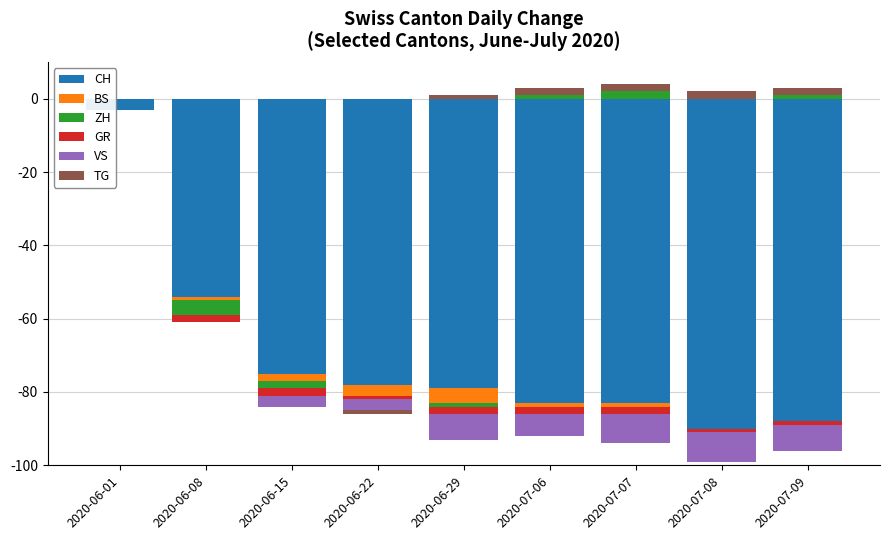

At which label does TG reach its peak?

2020-07-06